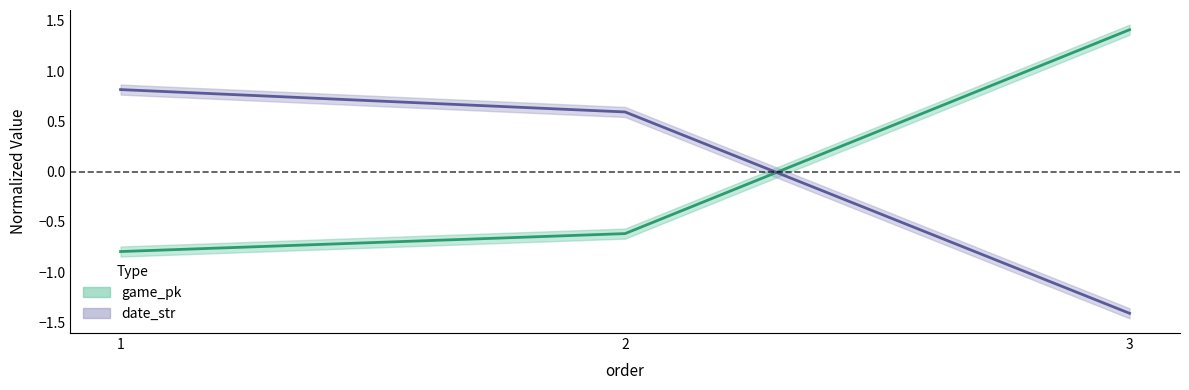

What is the sum of the game_pk values at 1 and 3?

0.6